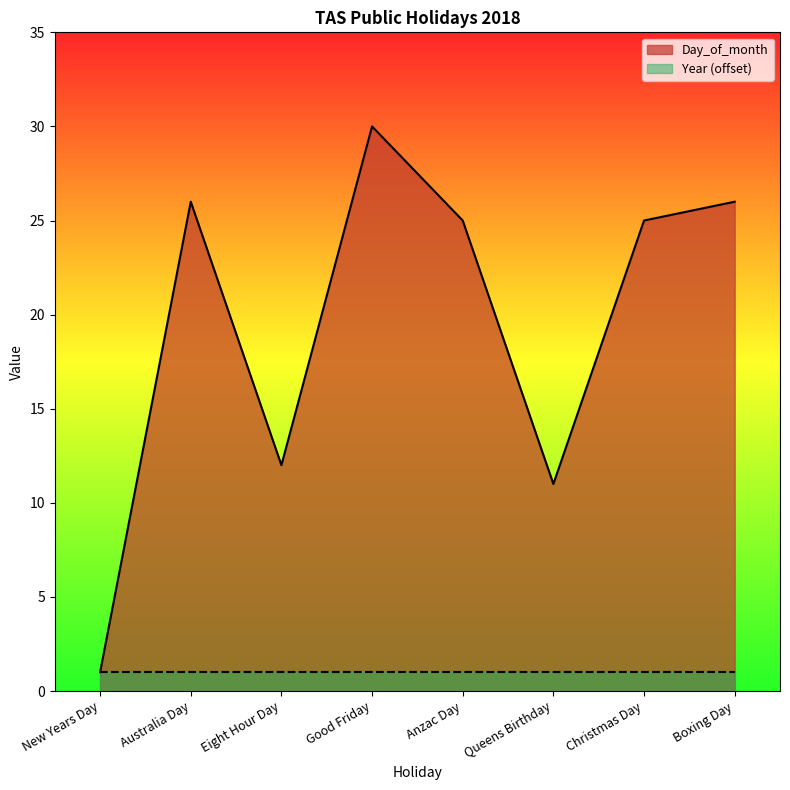

Does the chart have visible grid lines?

No